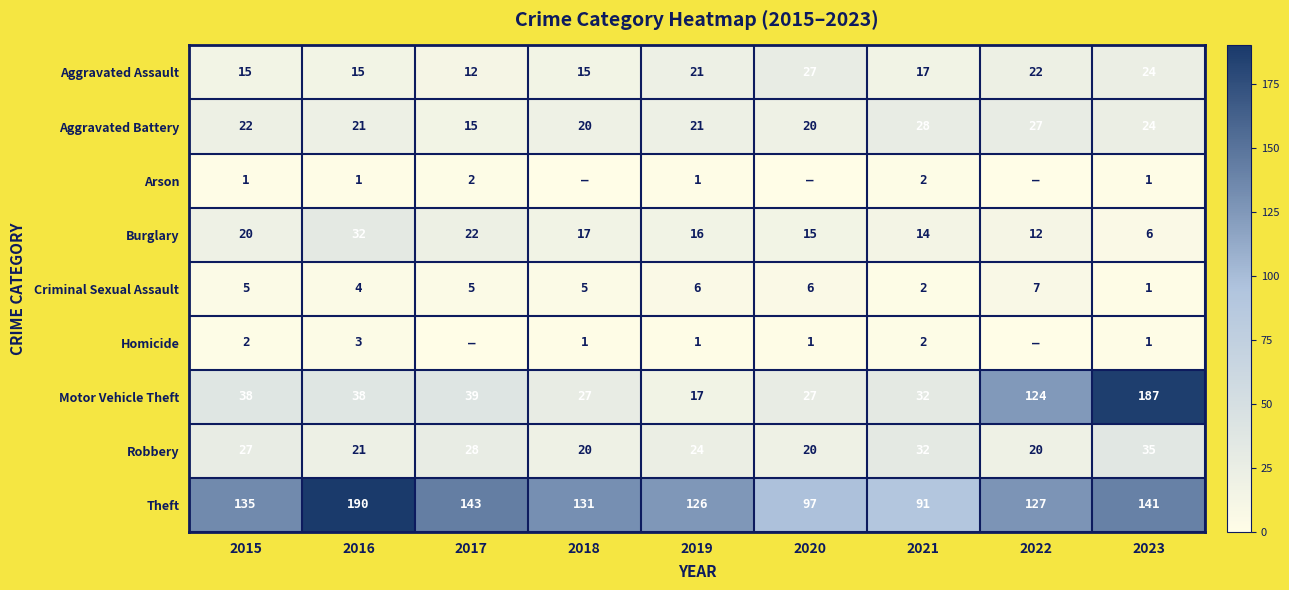

What is the sum of all Robbery values?

227